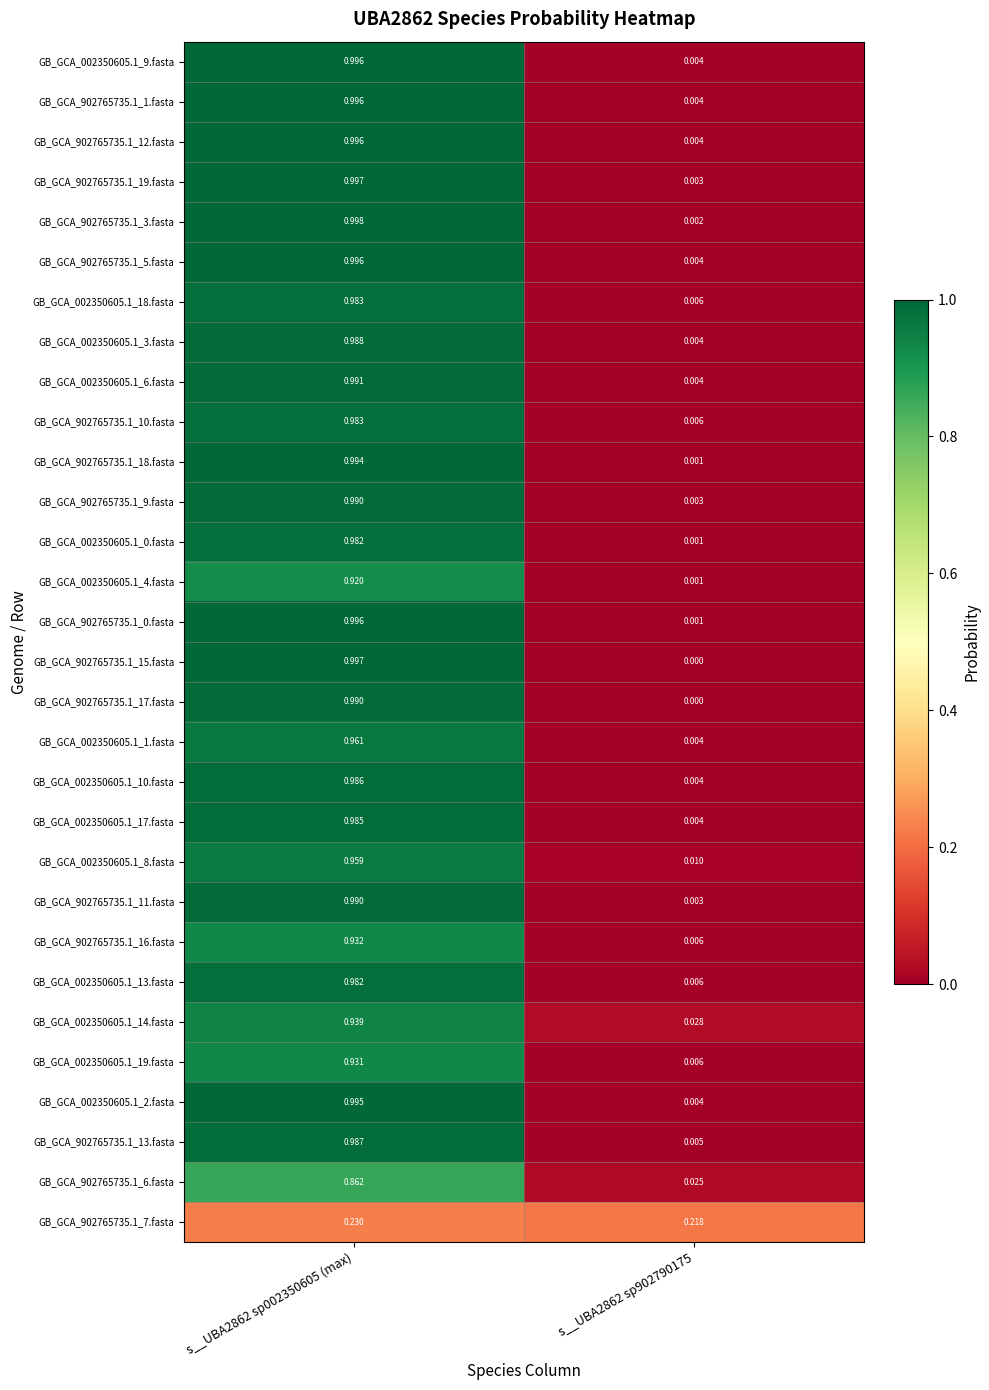

Is the value of GB_GCA_902765735.1_17.fasta at s__UBA2862 sp002350605 (max) greater than the value of GB_GCA_902765735.1_13.fasta at s__UBA2862 sp902790175?

Yes